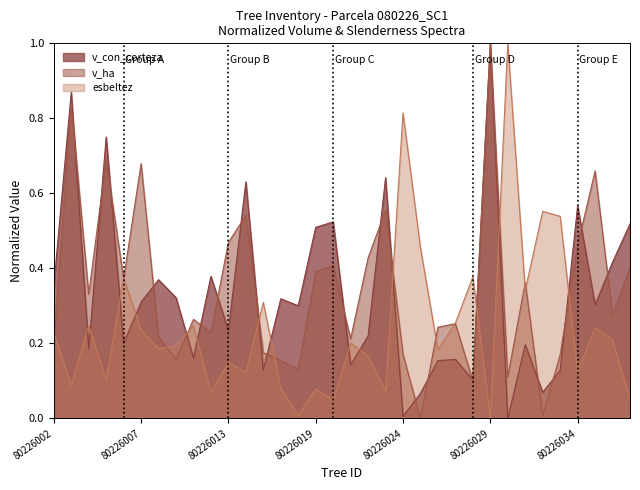

What is the sum of the v_con_corteza values at 80226029 and 80226008?

1.4